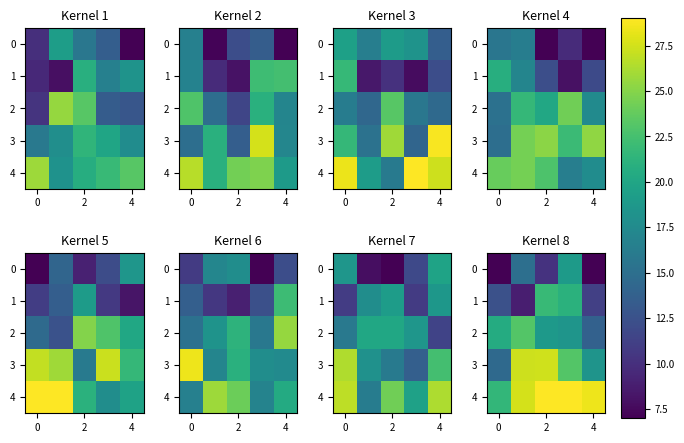

The 2 series shows 5.4 at 4. True or false?

False